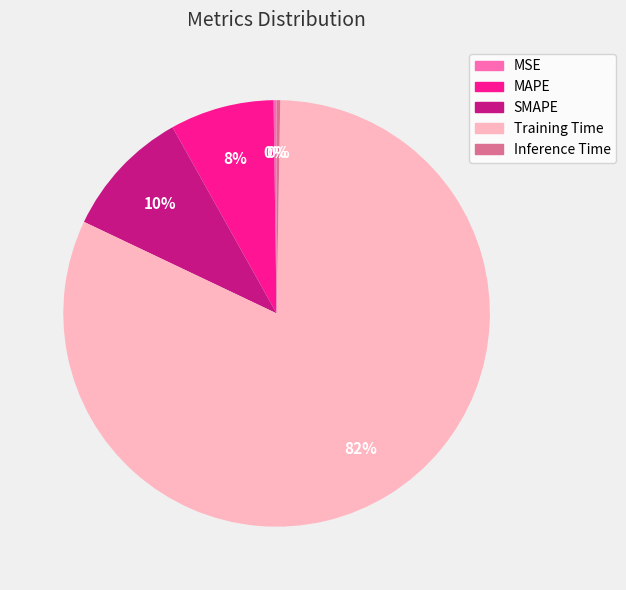

Which category has the biggest portion of the pie?

Training Time